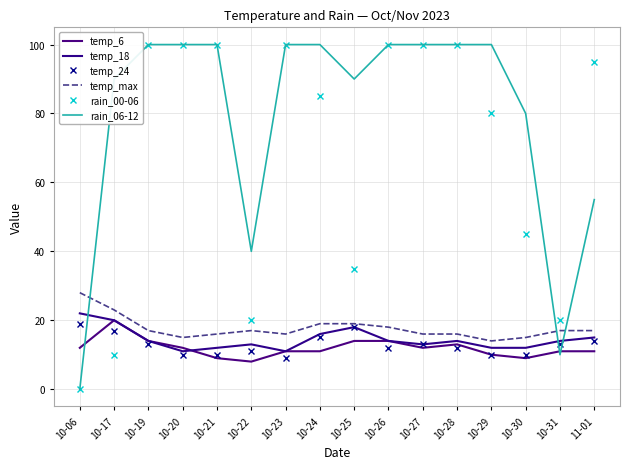

How many data points in temp_18 are above 14?

5